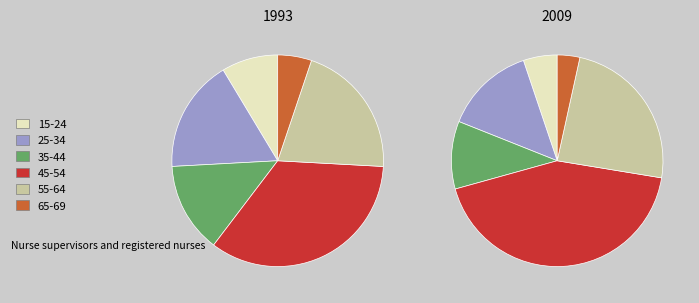

True or false: fixture 18 accounts for 32% of the total.

False